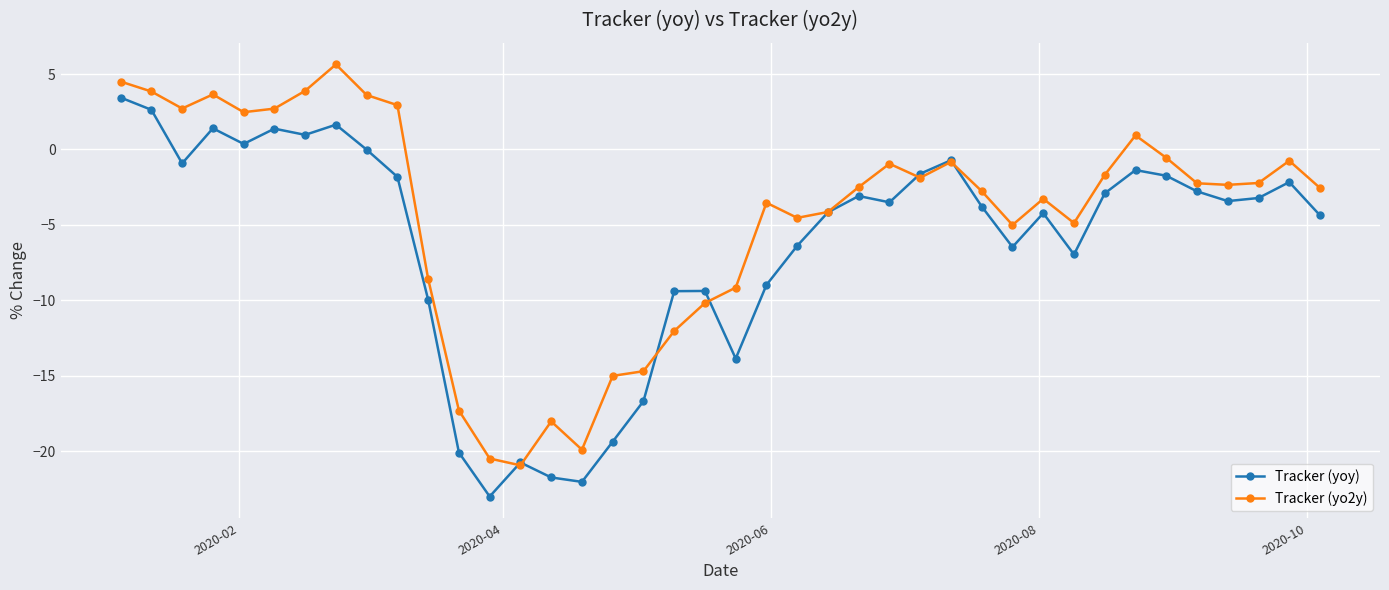

True or false: Tracker (yo2y) has more than 0 points higher than both neighbors.

True